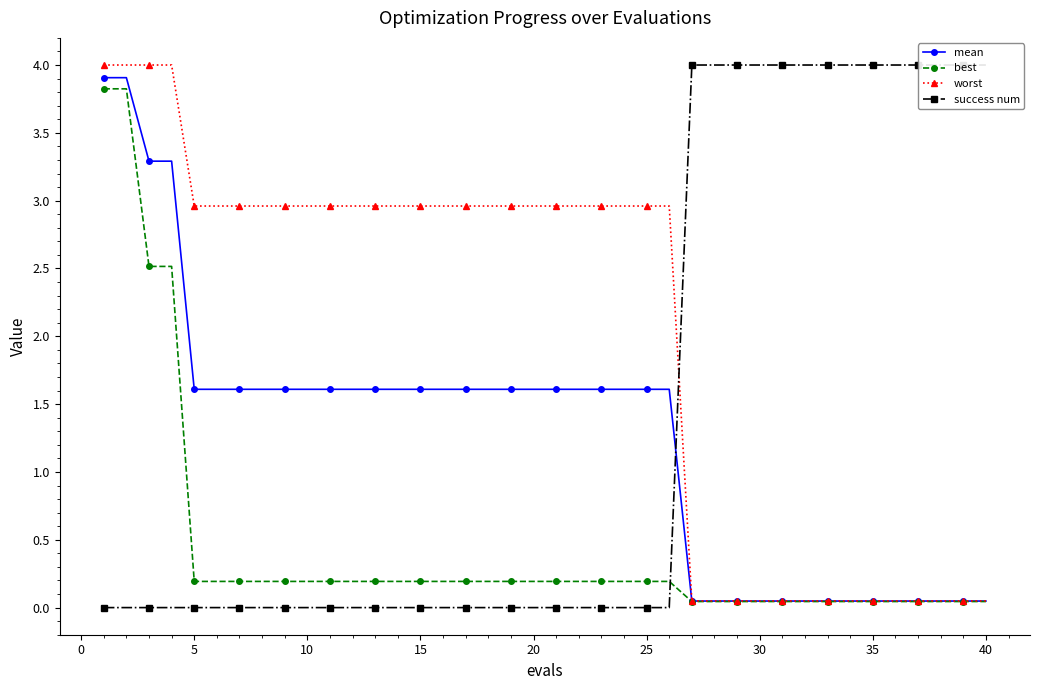

What is the maximum value for worst?

4.0